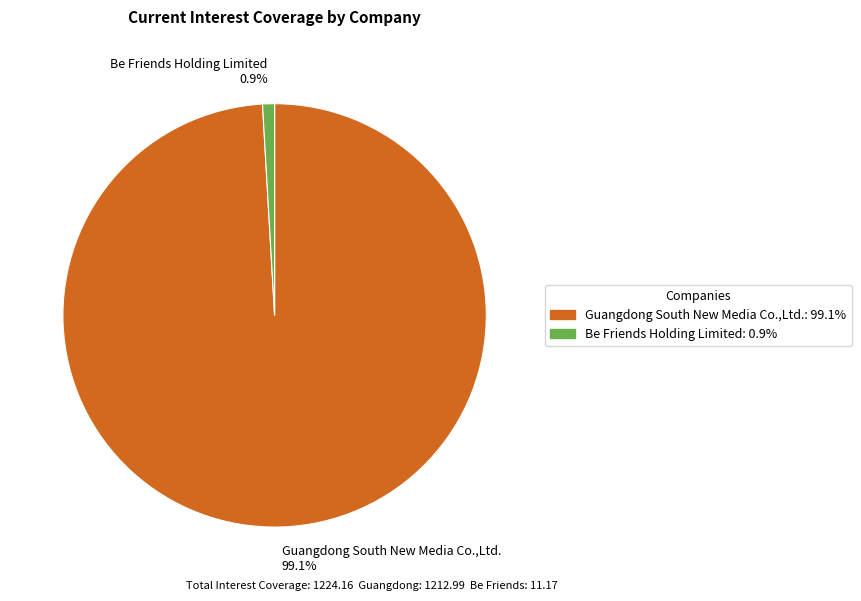

Which category accounts for the majority?

Guangdong South New Media Co.,Ltd.